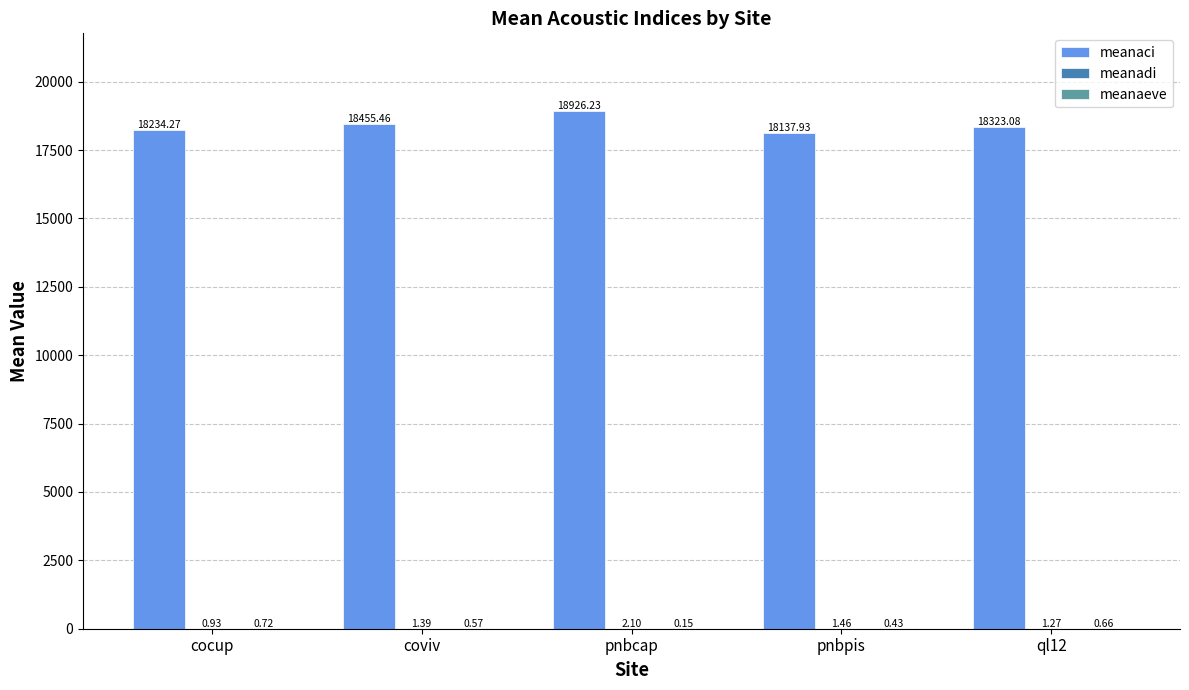

What is the total value across all series at ql12?

18325.0